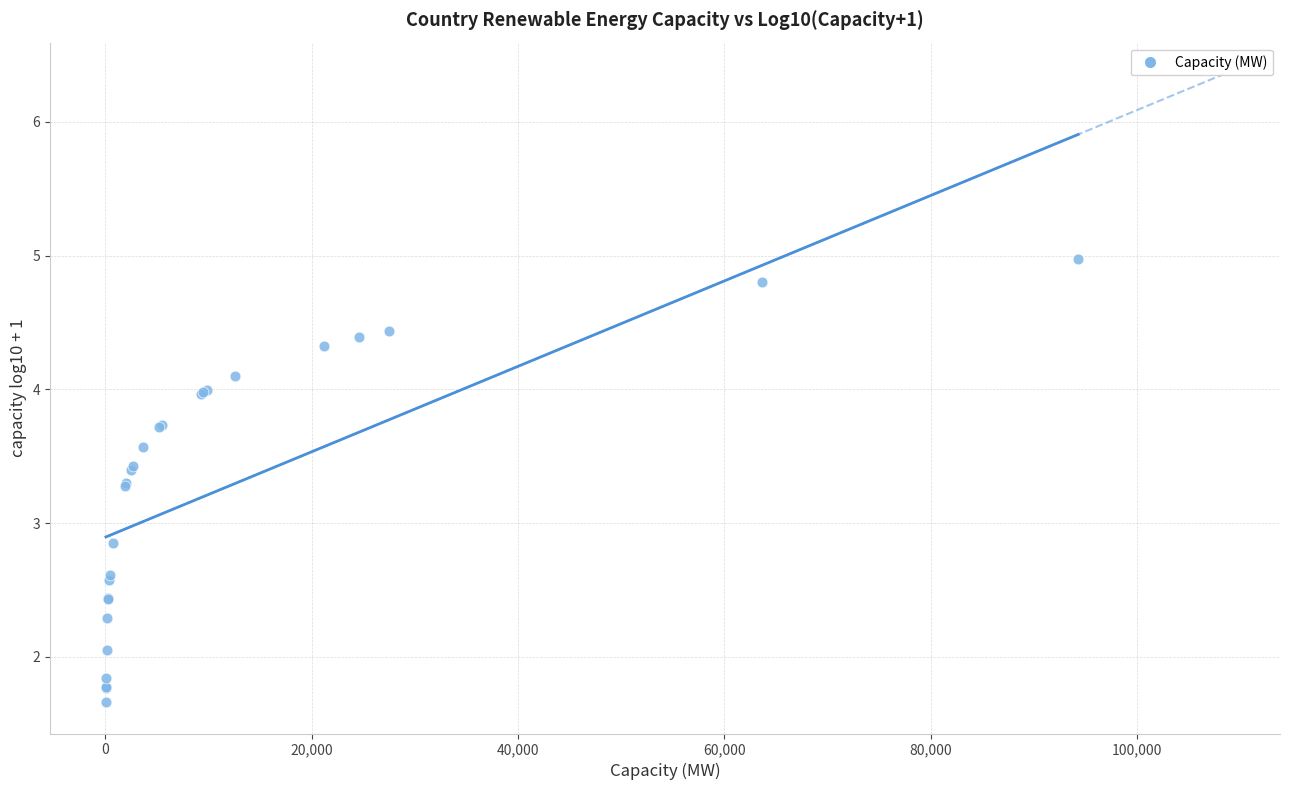

What Y value in the scatter plot is closest to 3?

2.9